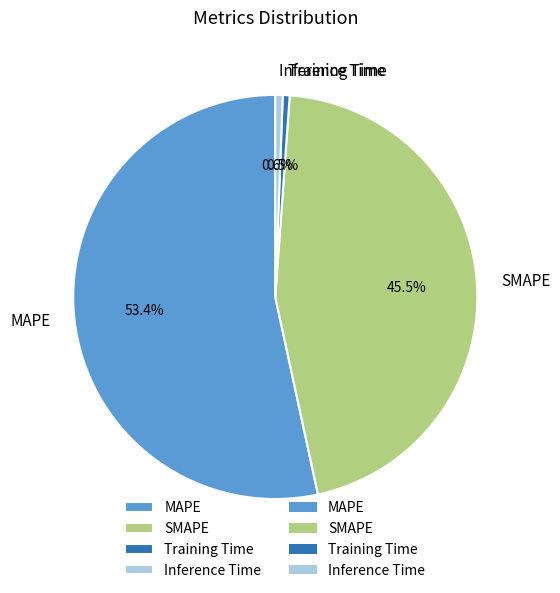

To the nearest percent, what is the difference between the largest and smallest slice percentages?

53%